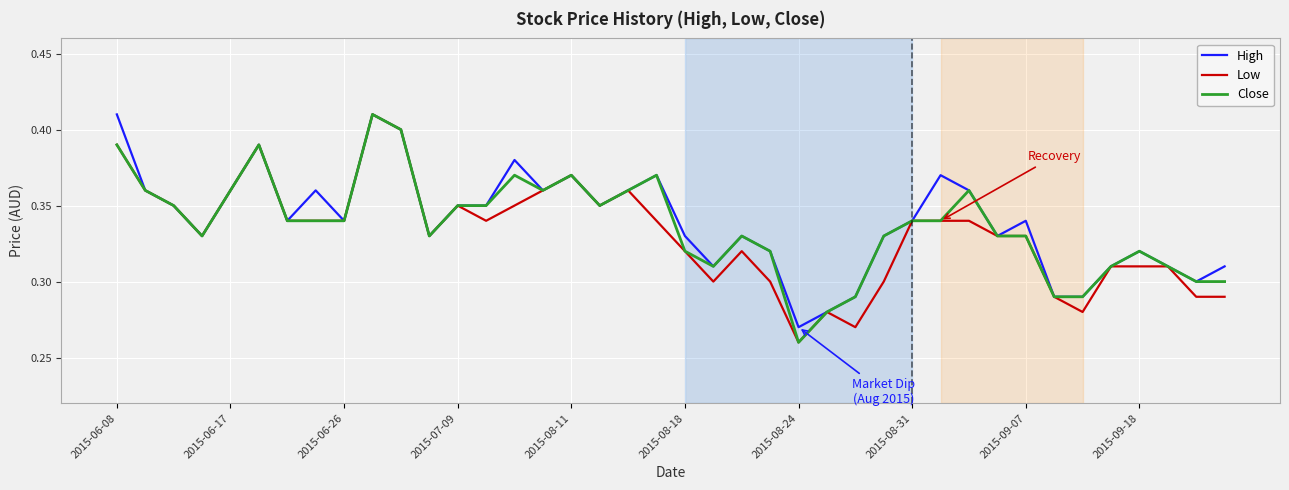

How many categories are shown in the chart?

40